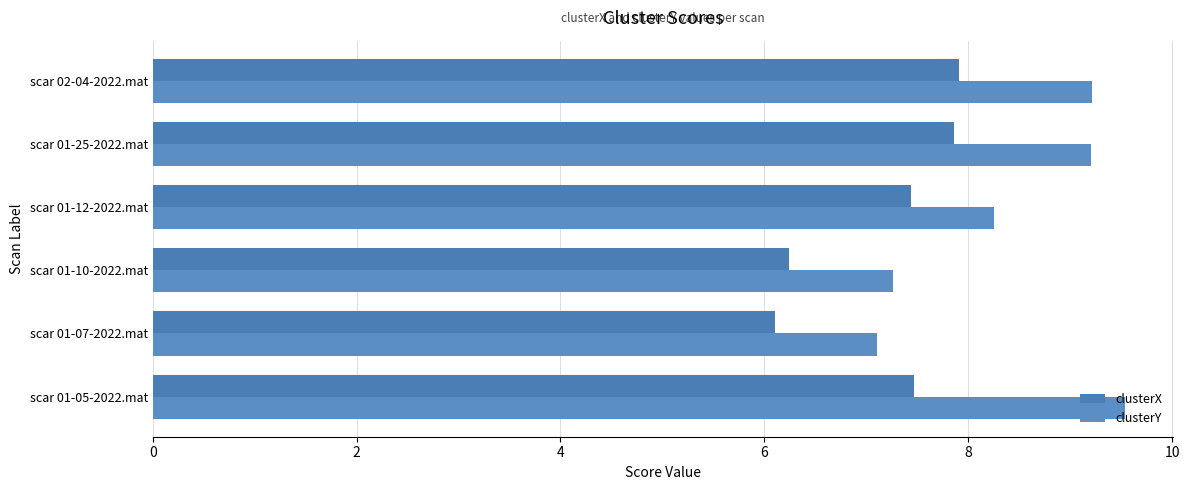

How many data points in clusterX are above 7?

4